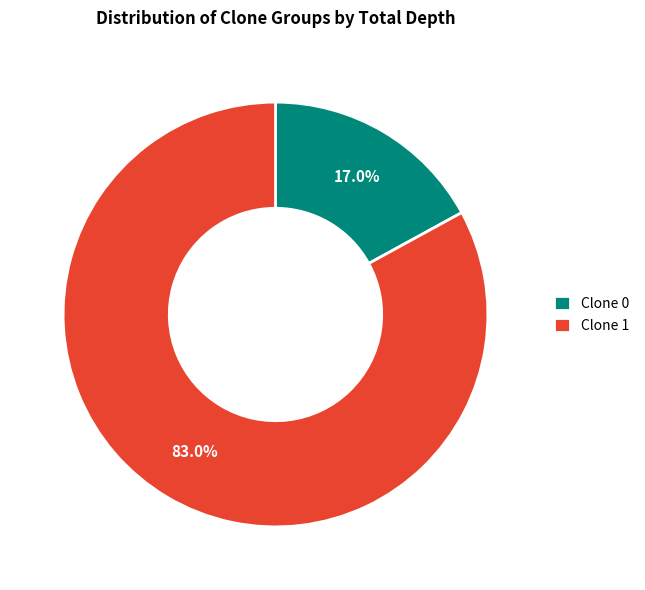

What portion of the pie excludes Clone 0?

83.0%